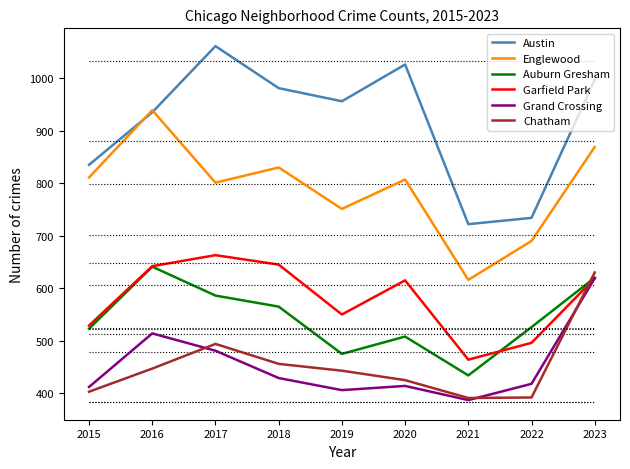

What is the approximate value of Chatham at 2021?

391